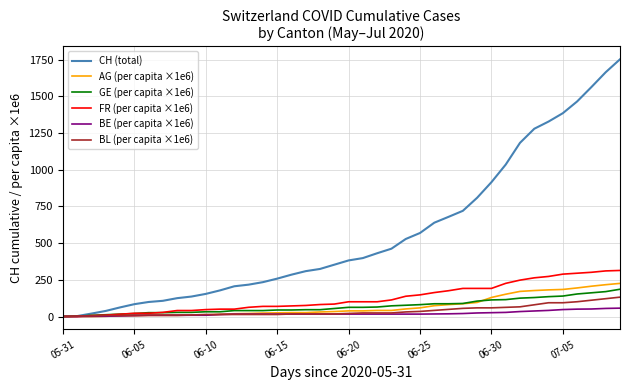

What is the highest value of the GE (per capita ×1e6) series?

185.8